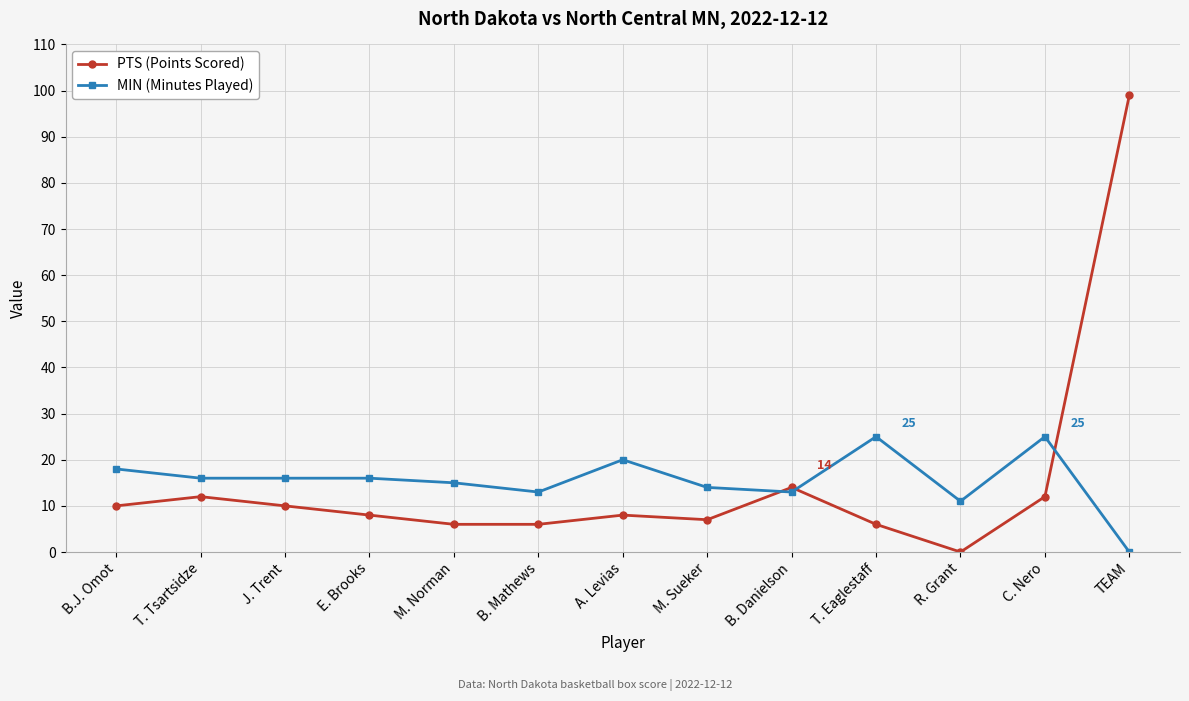

Is the value of MIN (Minutes Played) at E. Brooks greater than the value of PTS (Points Scored) at B. Mathews?

Yes